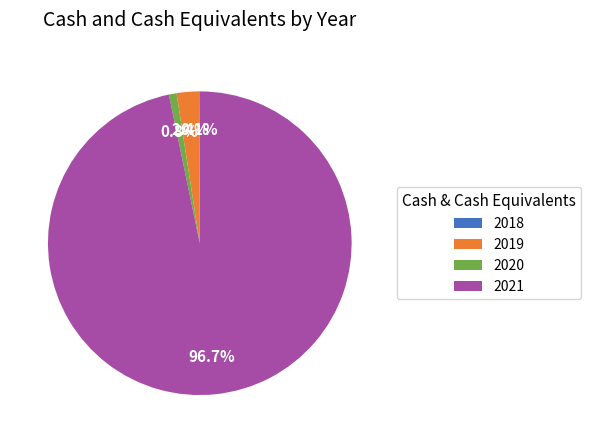

Combined, what portion of the pie is 2019 and 2021?

99.1%